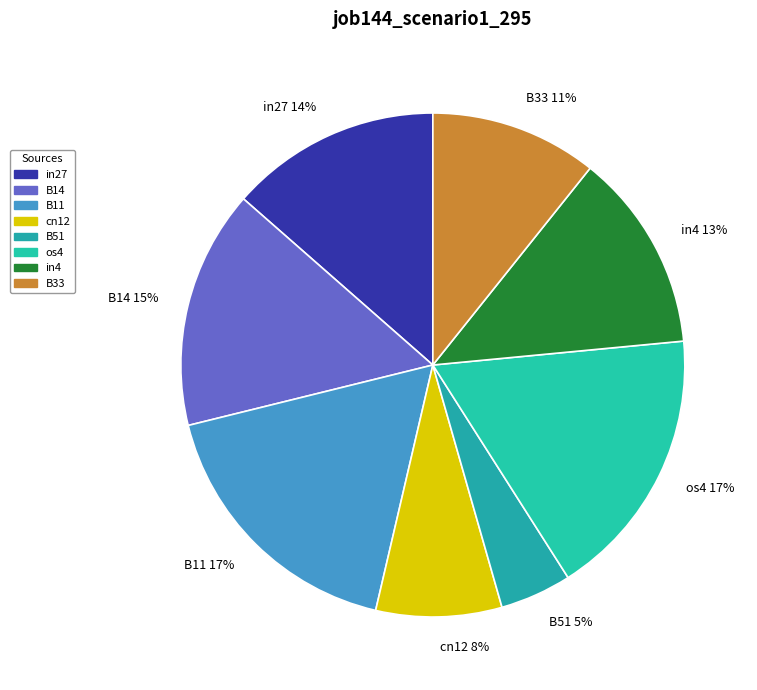

Which has a higher value, cn12 8% or B33 11%?

B33 11%